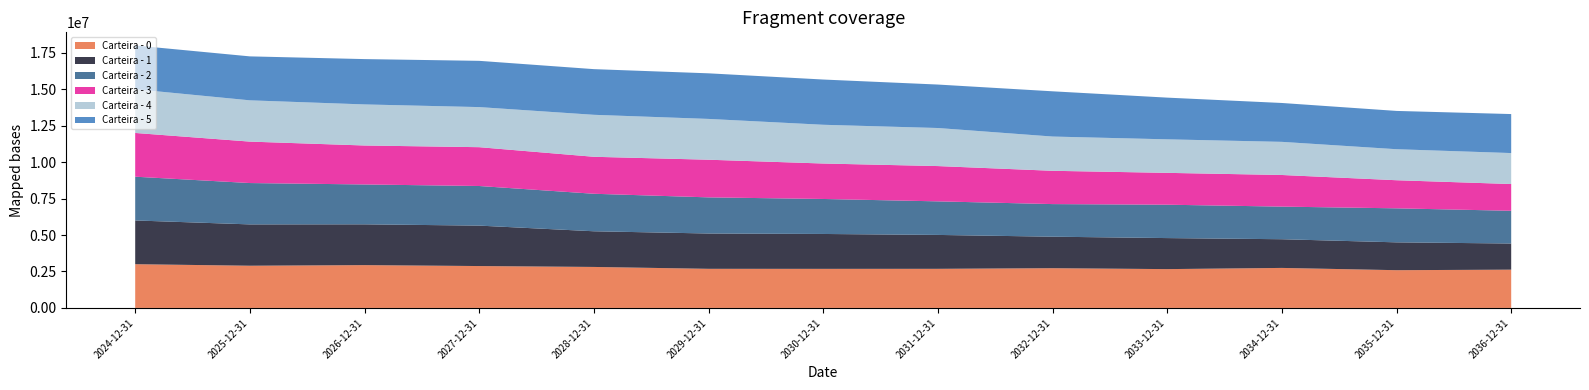

Reading left to right, extract all data points from this chart.

Carteira - 0: 3000000.0	2895199.4	2937010.2	2872916.7	2811643.0	2682941.9	2680479.0	2682625.5	2726021.1	2662768.3	2744373.2	2589121.6	2625176.8
Carteira - 1: 3000000.0	2834038.2	2797007.2	2773194.2	2446188.3	2421846.7	2392633.1	2324592.0	2159767.8	2128073.7	1968115.4	1909318.6	1793465.7
Carteira - 2: 3000000.0	2835908.5	2734121.3	2716129.2	2572158.8	2477937.2	2399810.1	2301952.1	2236187.9	2288703.5	2236071.3	2332341.3	2244077.6
Carteira - 3: 3000000.0	2841472.2	2671845.1	2661953.1	2535661.7	2581635.9	2431312.0	2419891.4	2282724.5	2184209.2	2168751.1	1927096.1	1833935.9
Carteira - 4: 3000000.0	2830240.4	2816192.1	2749287.0	2878840.4	2798106.6	2656685.4	2609646.8	2348817.6	2298875.8	2272274.3	2126971.8	2124158.9
Carteira - 5: 3000000.0	3014367.9	3108805.4	3171974.7	3131663.4	3126828.5	3102765.6	2980653.8	3102692.2	2859768.8	2665870.4	2626025.4	2674864.1